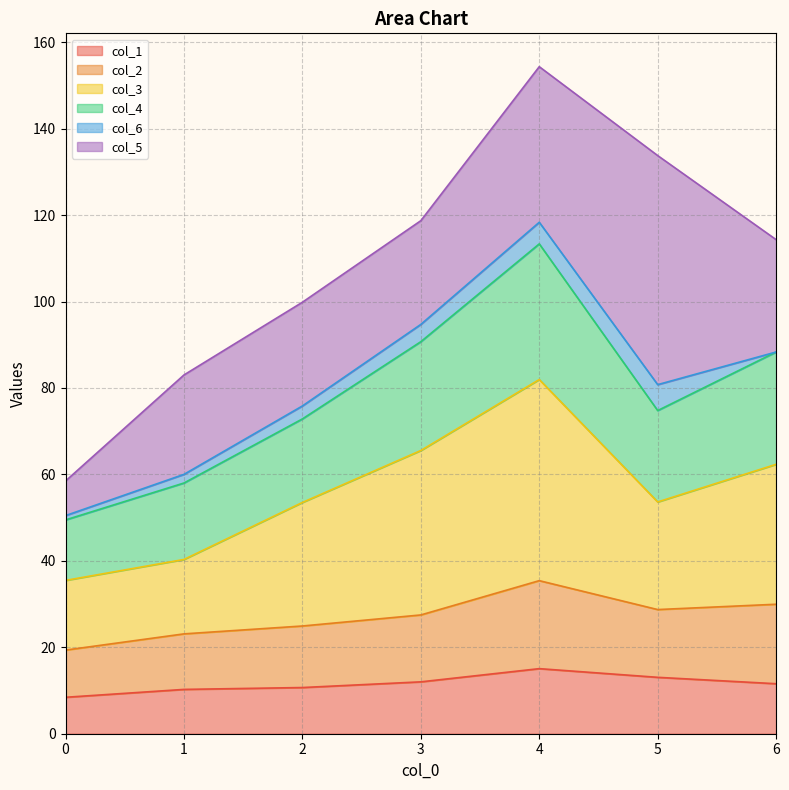

What is the value of the col_4 point at the 7th from the left?

88.3